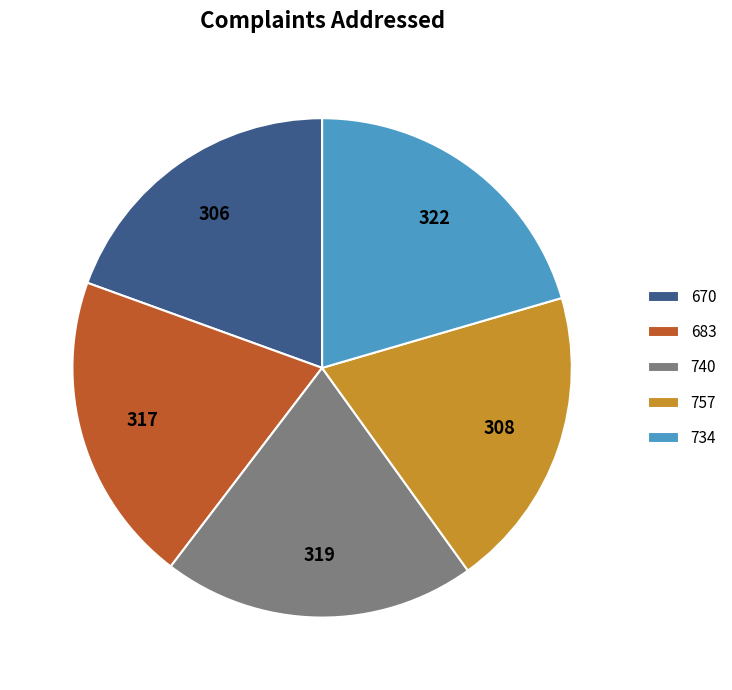

Is the sum of 670 and 734 greater than half?

No